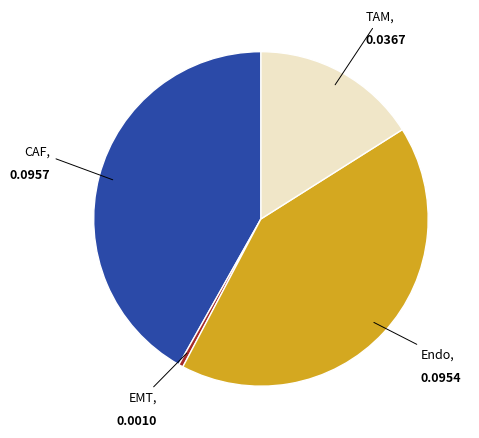

Does any single category account for the majority?

No